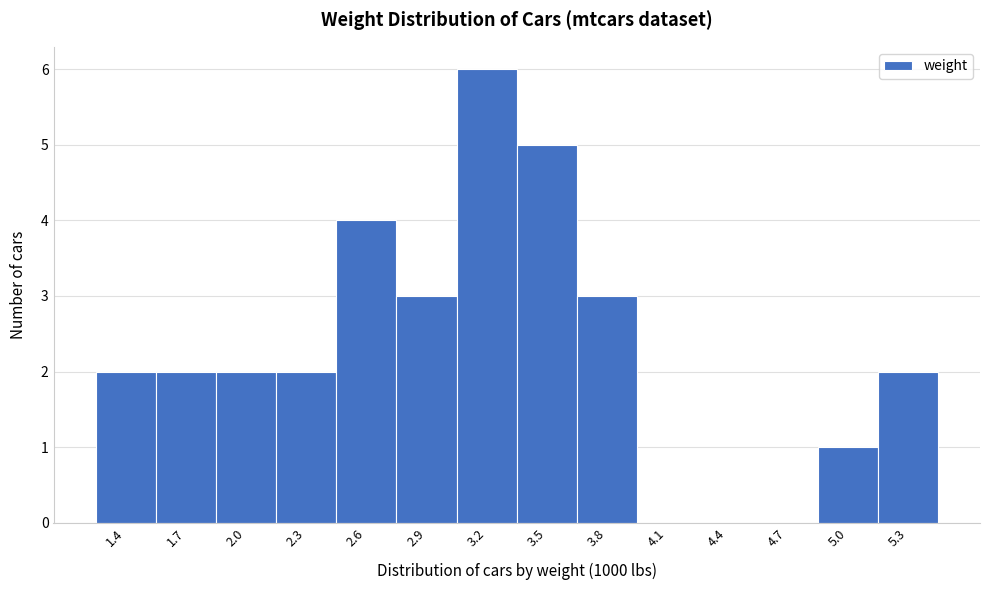

Reading left to right, list all the values displayed in this chart.

1.4=2	1.7=2	2.0=2	2.3=2	2.6=4	2.9=3	3.2=6	3.5=5	3.8=3	4.1=0	4.4=0	4.7=0	5.0=1	5.3=2